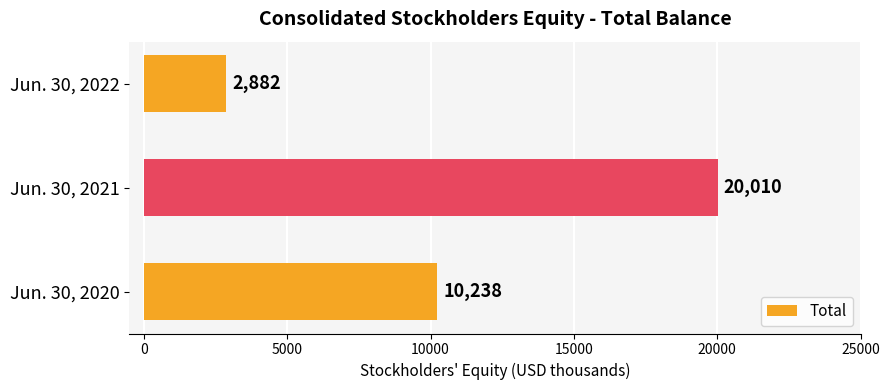

Which has a higher value, Jun. 30, 2021 or Jun. 30, 2020?

Jun. 30, 2021